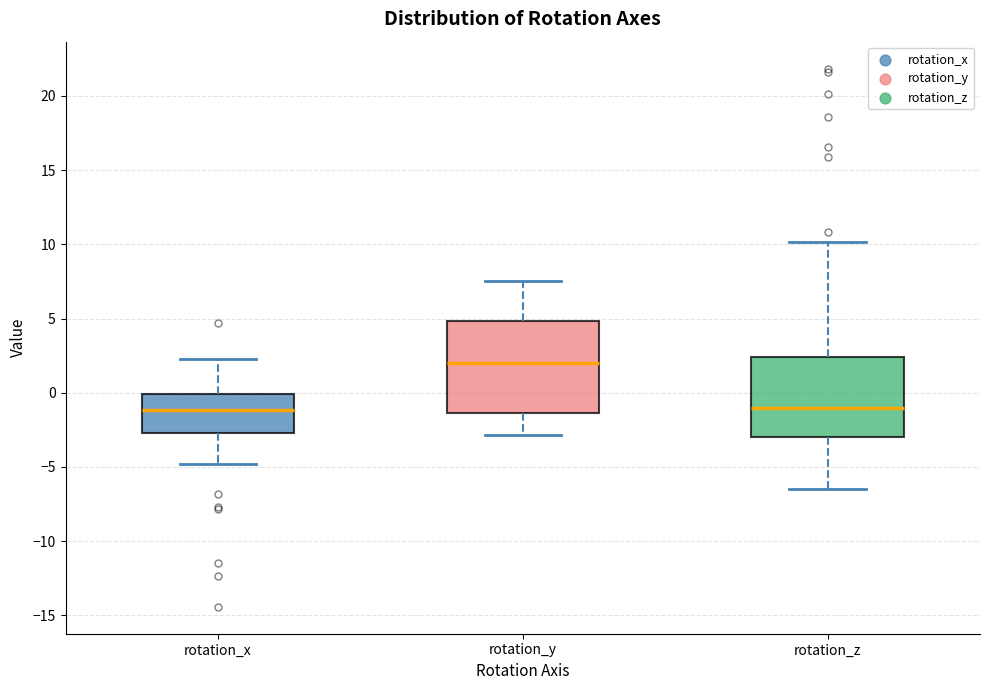

Where is the lower edge of the box for rotation_y on the y-axis? The values are not printed on the chart, so give them approximately, as read against the axis.

-1.5